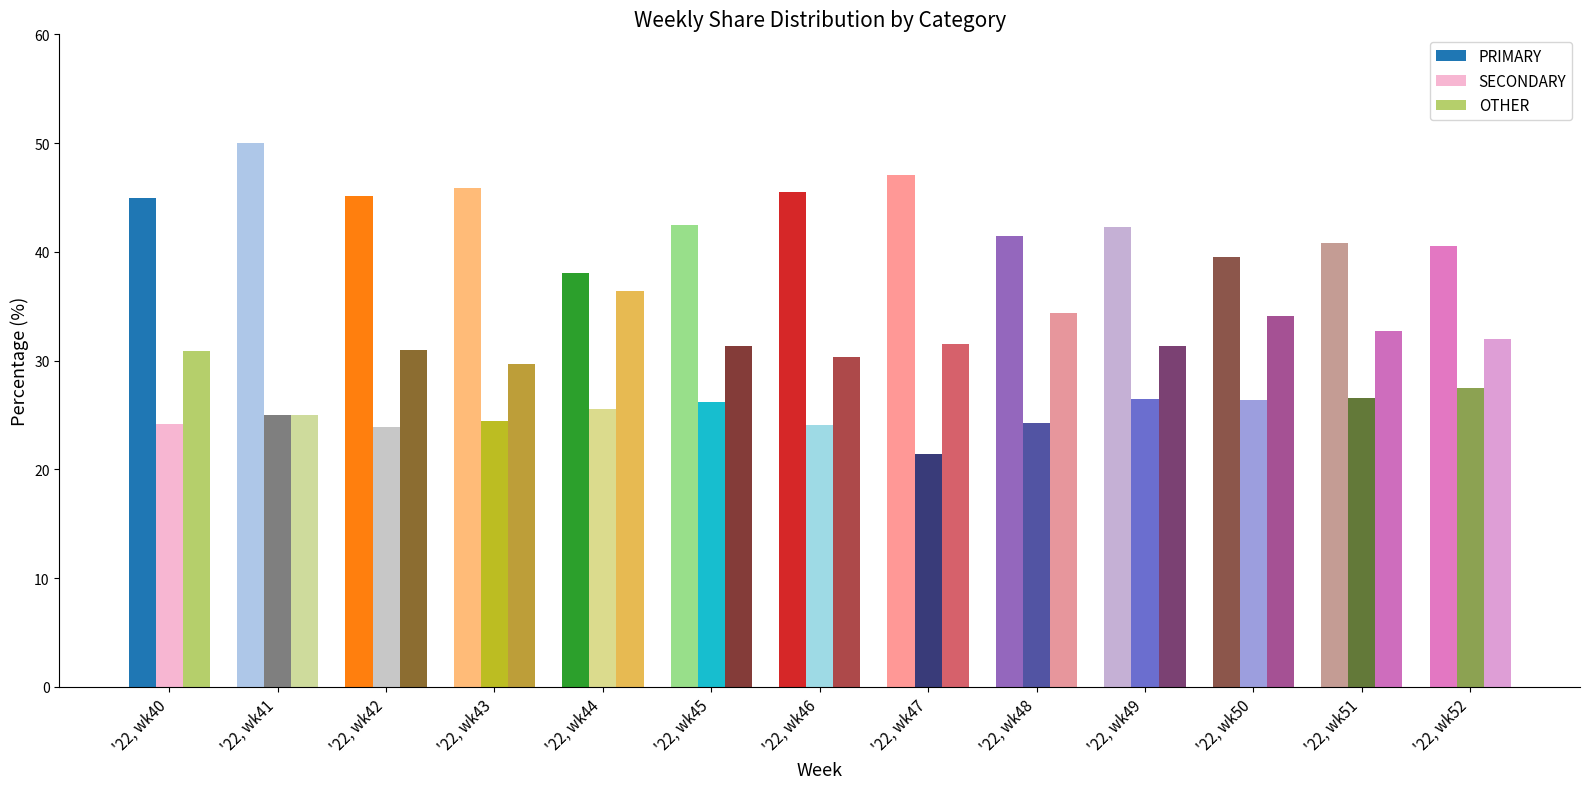

What is the maximum value shown in the chart?

50.0